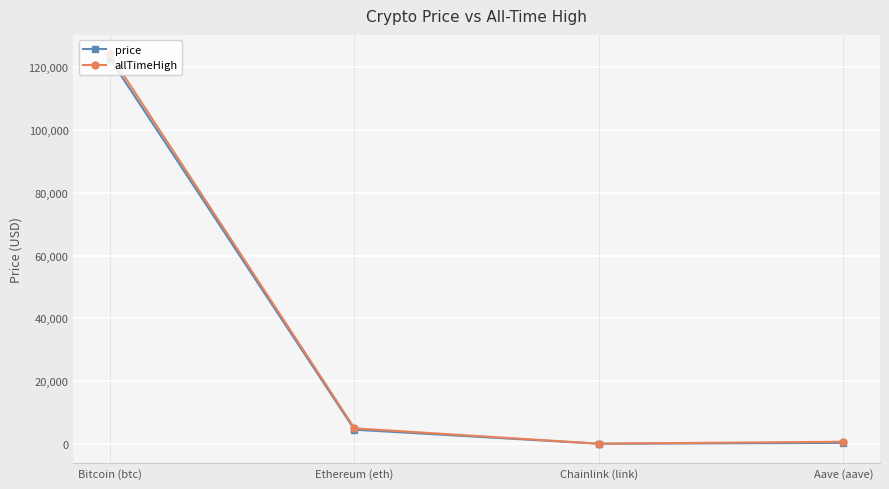

Is the value of allTimeHigh at Ethereum (eth) greater than the value of price at Aave (aave)?

Yes